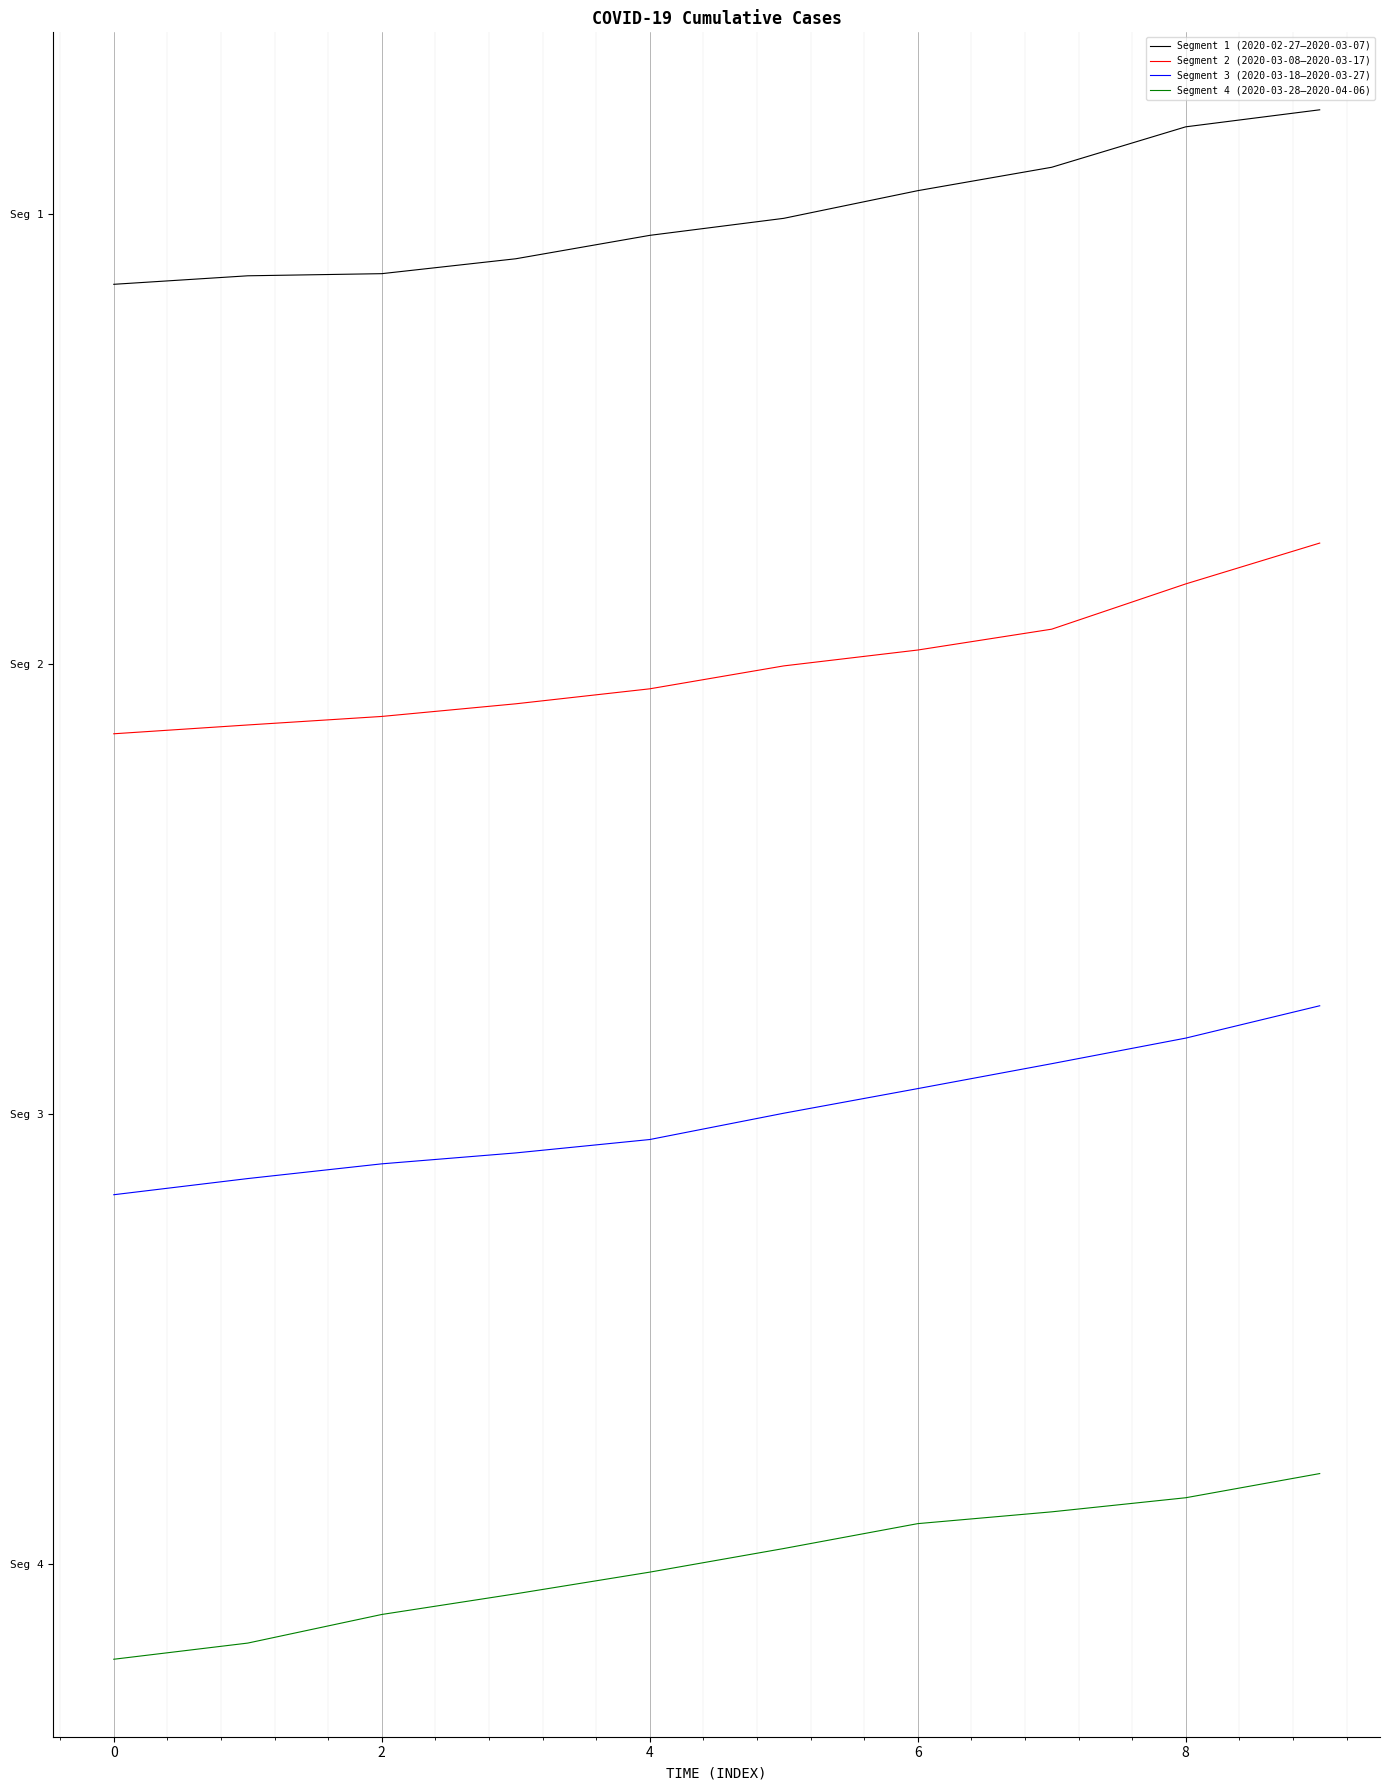

Which series has the largest total across all categories?

Segment 1 (2020-02-27–2020-03-07)